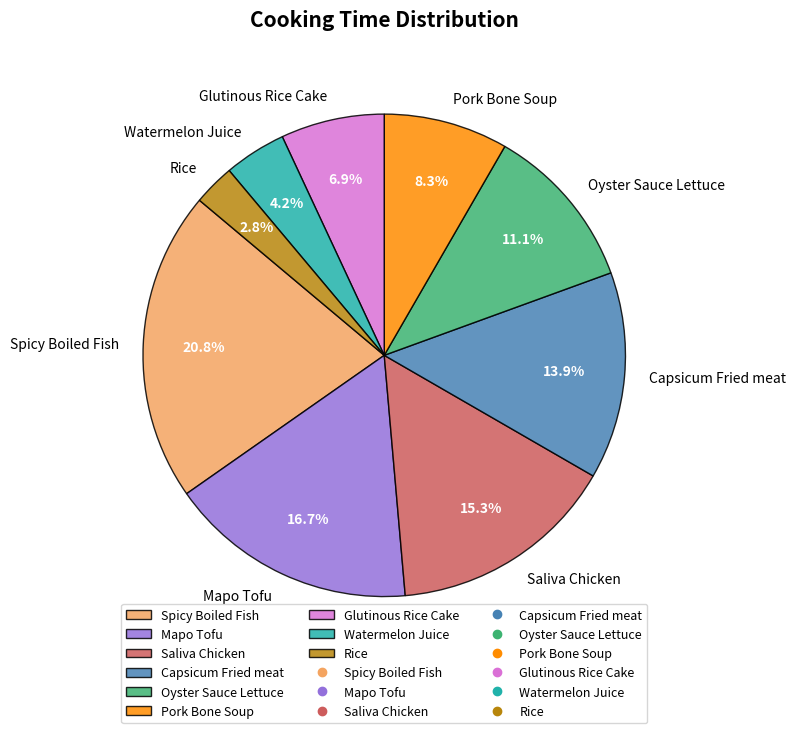

The Oyster Sauce Lettuce slice represents 17% of the pie. True or false?

False